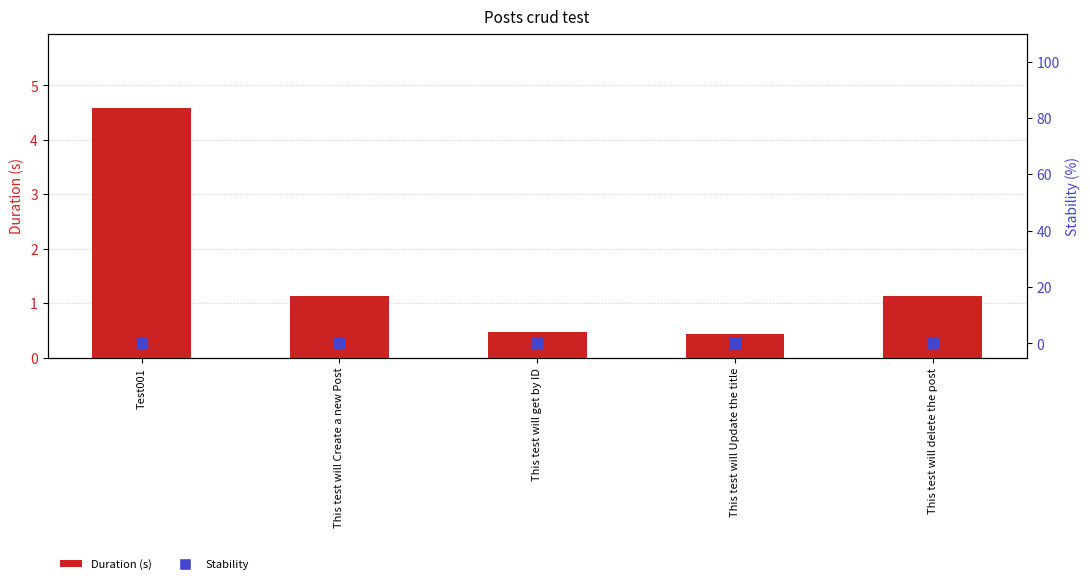

What are all the series names shown in the legend?

Duration (s), Stability